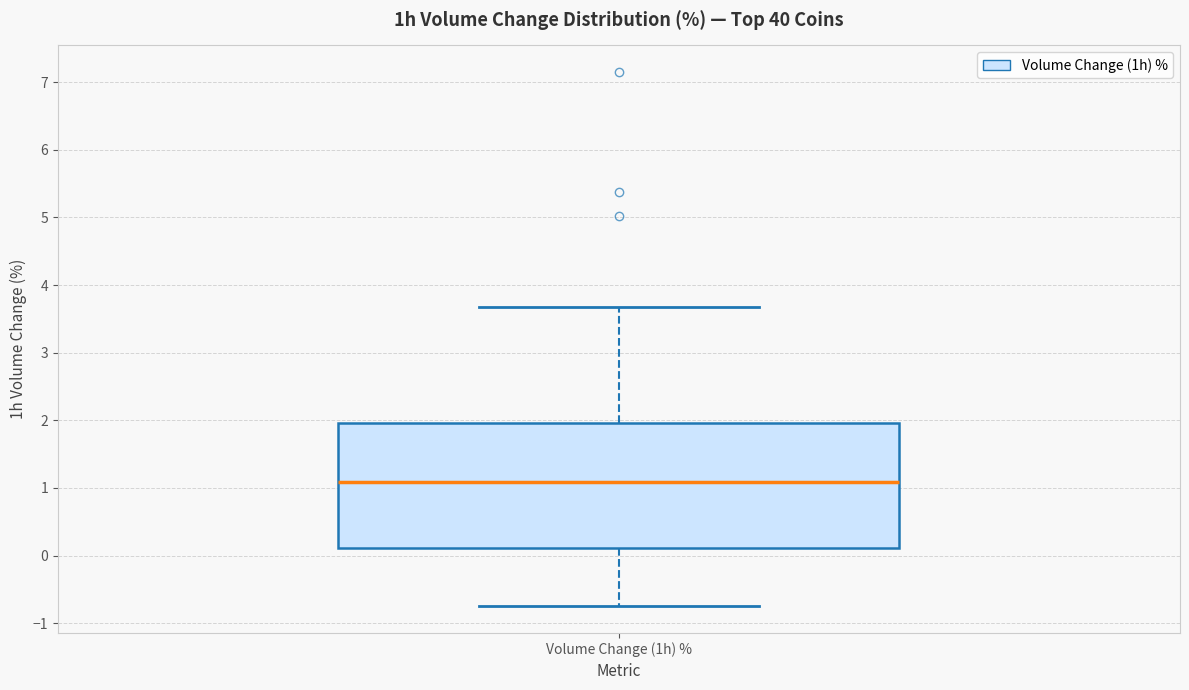

Where does the upper whisker of the box for Volume Change (1h) % end on the y-axis? The values are not printed on the chart, so give them approximately, as read against the axis.

3.7